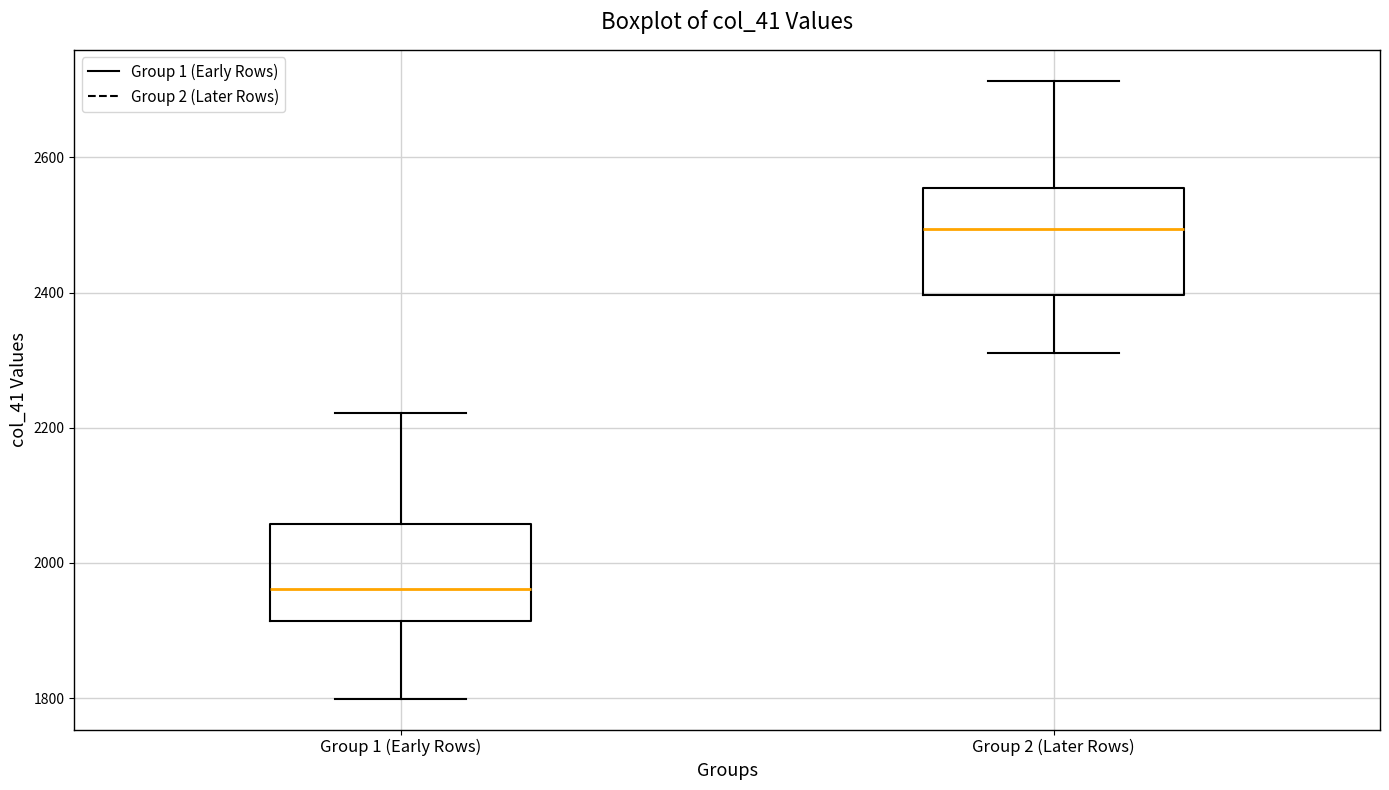

Which box's median line is the lowest?

Group 1 (Early Rows)